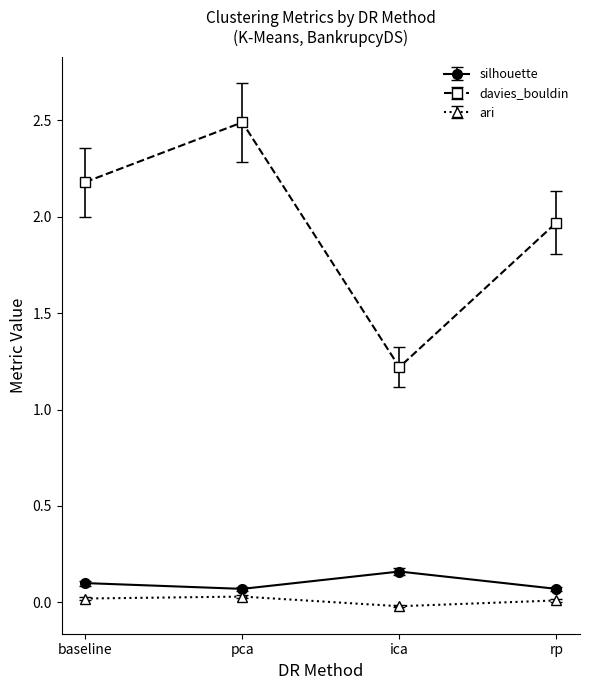

What is the difference between the highest and lowest values at baseline?

2.2